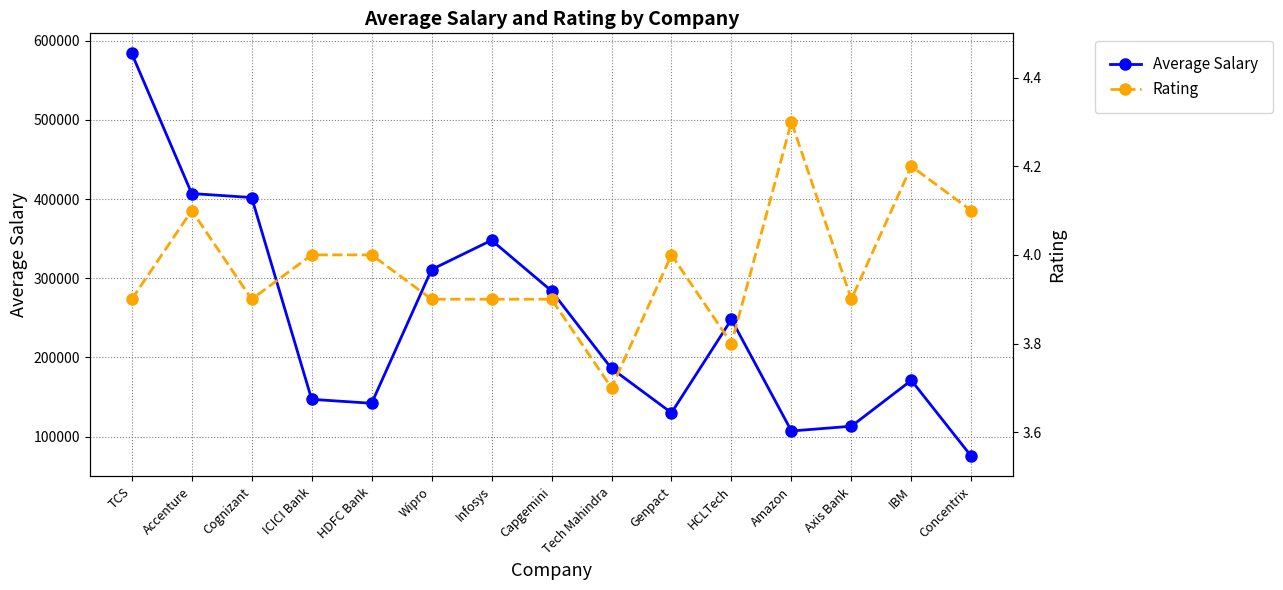

Where is Average Salary nearest to the value 329500?

Wipro